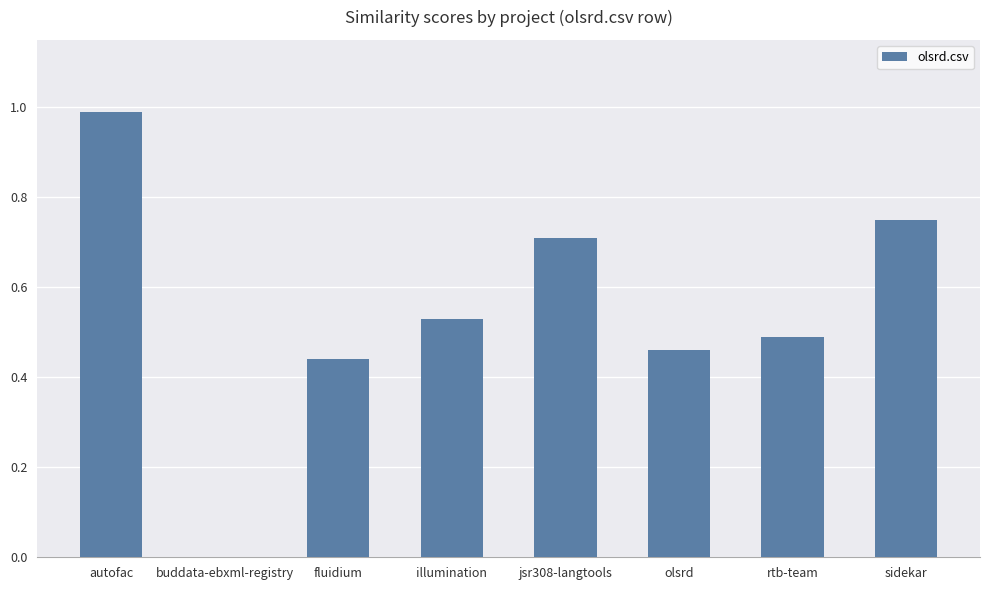

Is it true that the value at olsrd is 0.5?

True